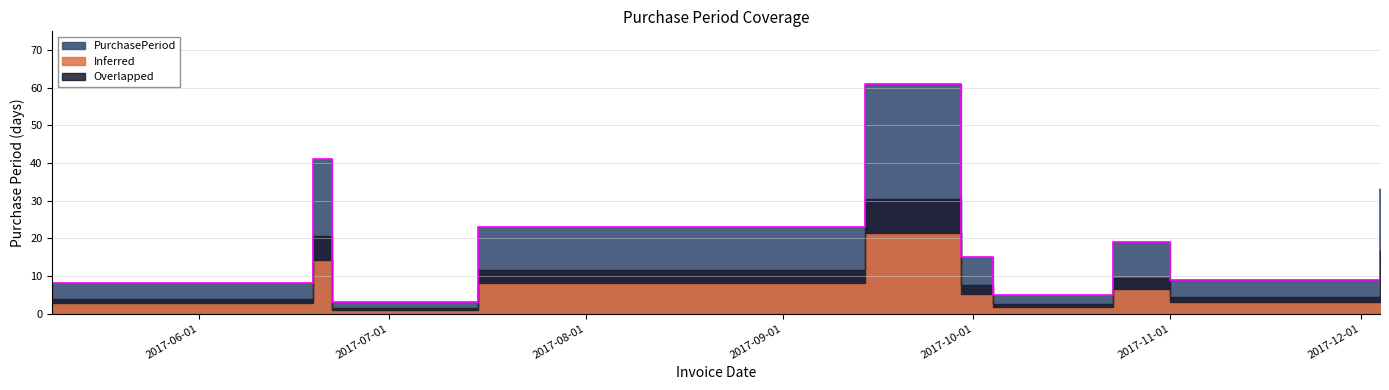

What is the difference between the maximum and minimum values?

58